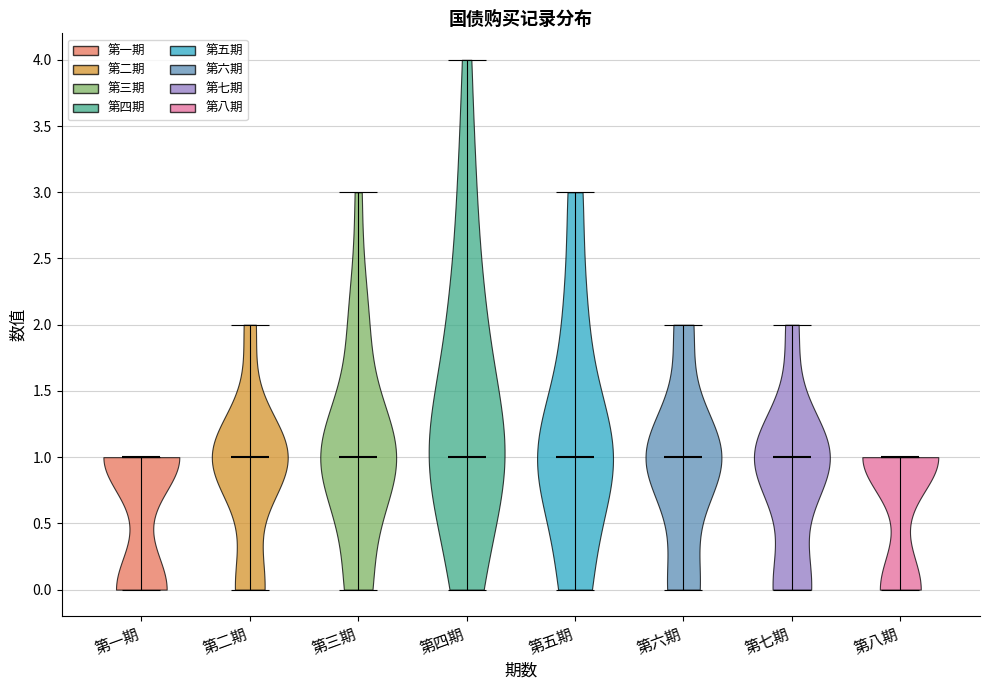

Reading left to right, read every violin against the y-axis: where its median line is, and the lowest and highest points it reaches. The values are not printed on the chart, so give them approximately, as read against the axis.

第一期: median line 1, lowest point 0, highest point 1
第二期: median line 1, lowest point 0, highest point 2
第三期: median line 1, lowest point 0, highest point 3
第四期: median line 1, lowest point 0, highest point 4
第五期: median line 1, lowest point 0, highest point 3
第六期: median line 1, lowest point 0, highest point 2
第七期: median line 1, lowest point 0, highest point 2
第八期: median line 1, lowest point 0, highest point 1